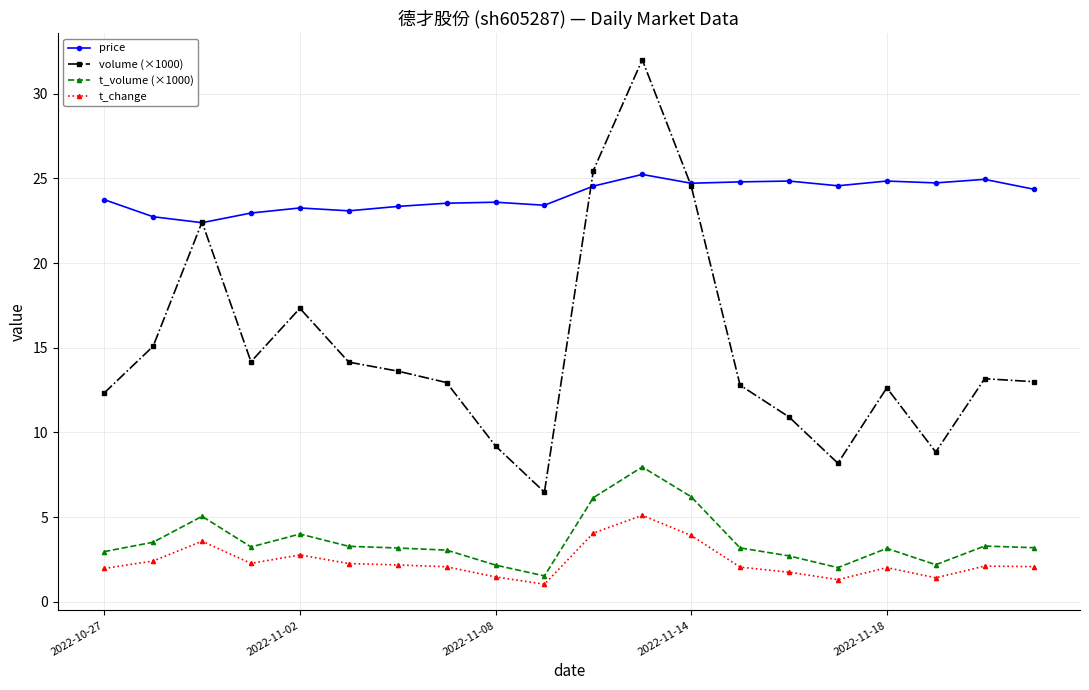

True or false: price and t_volume (×1000) cross at least once.

False